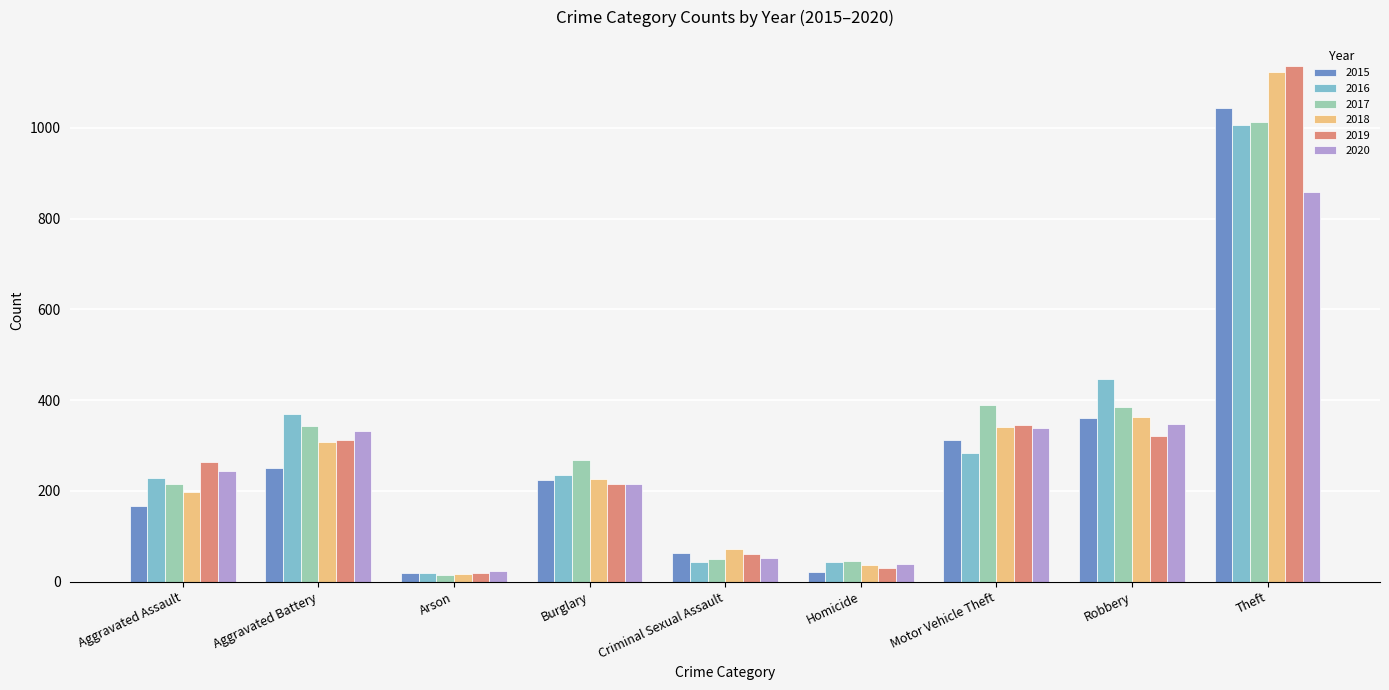

What is the value of the 2015 bar at the 9th from the left?

1043